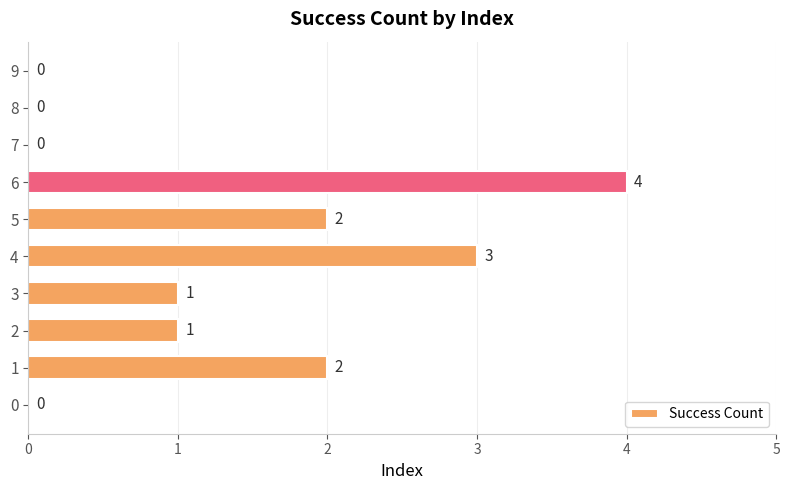

What is the greatest value displayed?

4